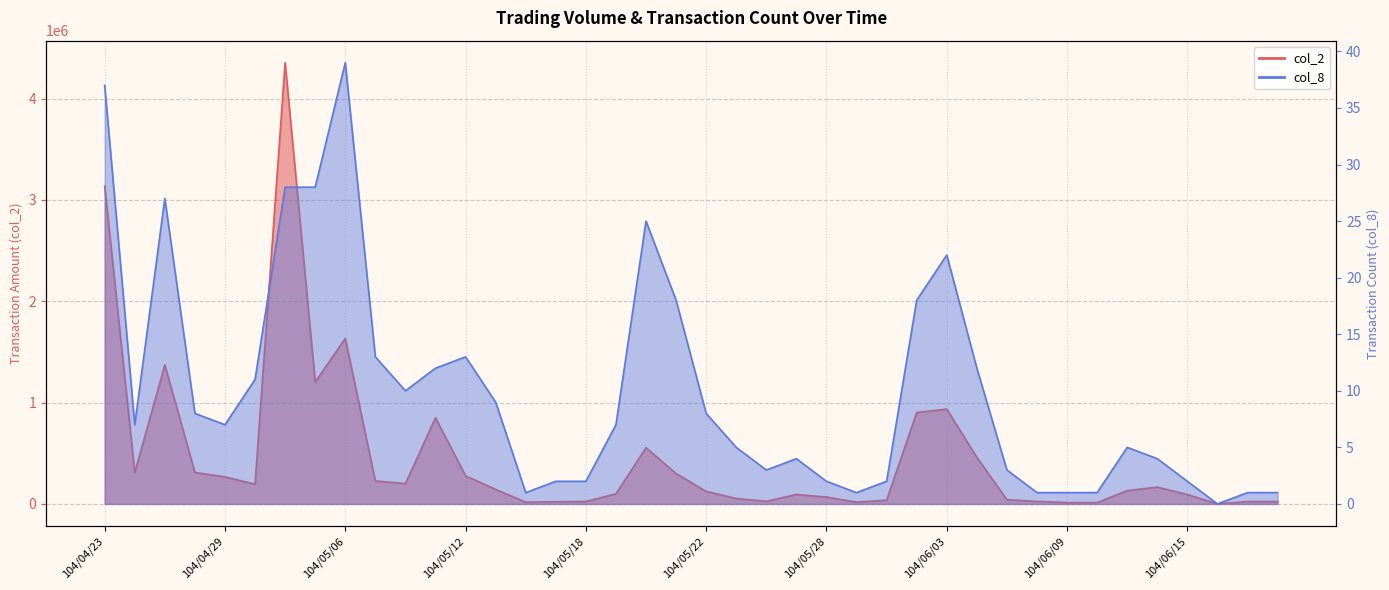

How many data points does each series have?

40